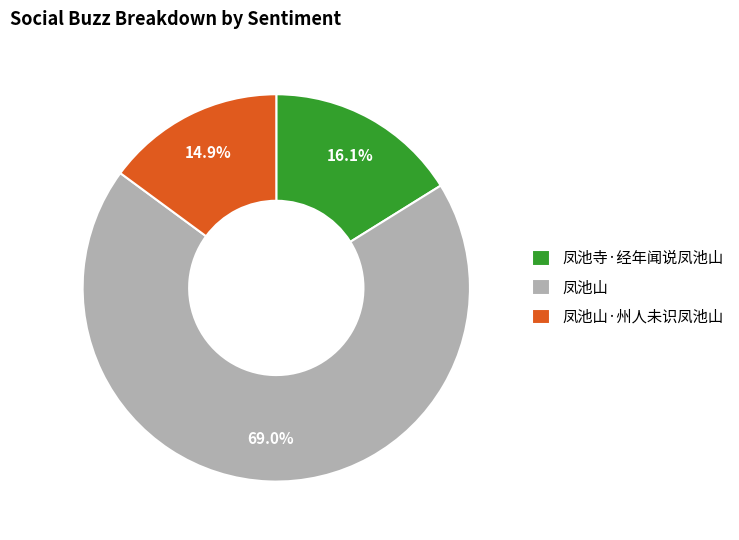

Which slice represents more than half of the pie?

凤池山